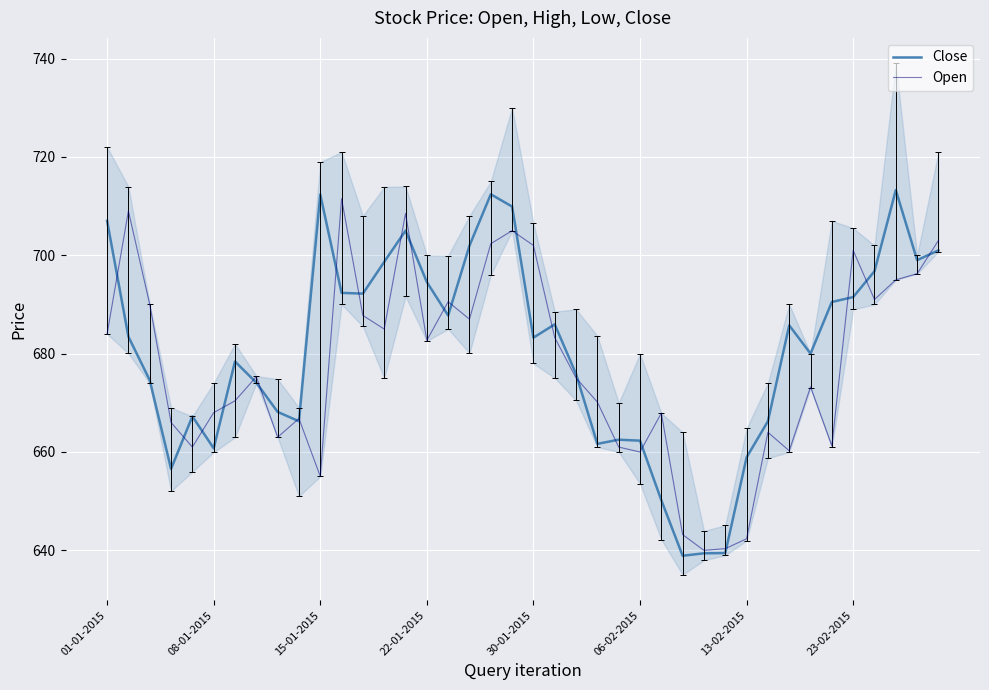

Which series has the widest spread of values?

Close